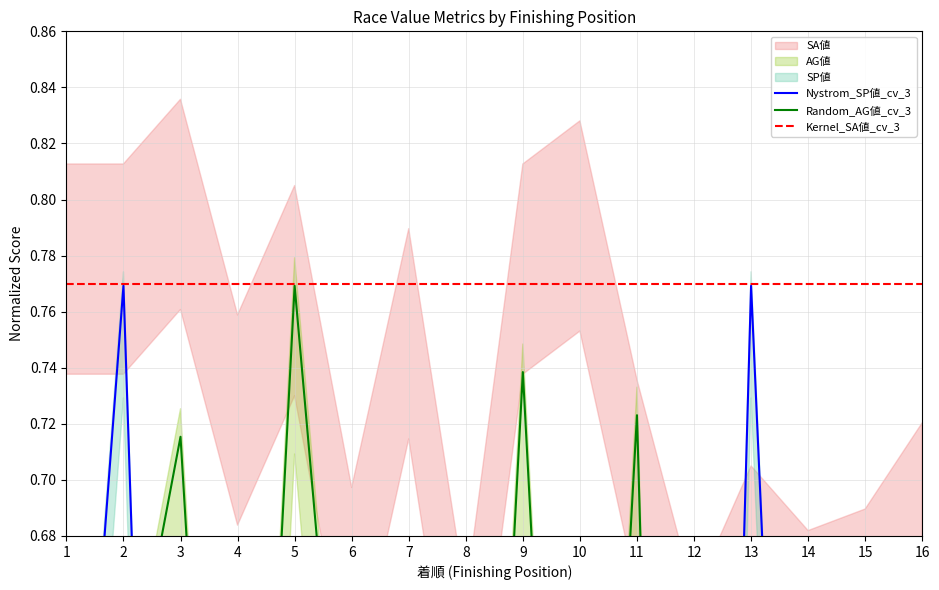

How many values in the SP値 series exceed 0?

11